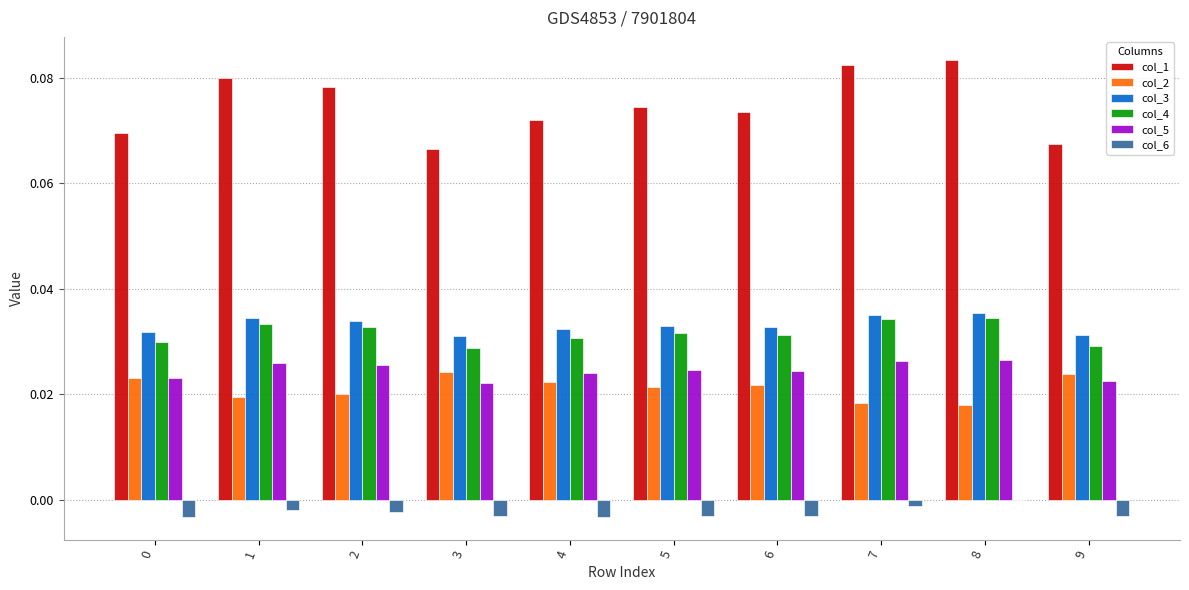

How many bars are there in total?

60